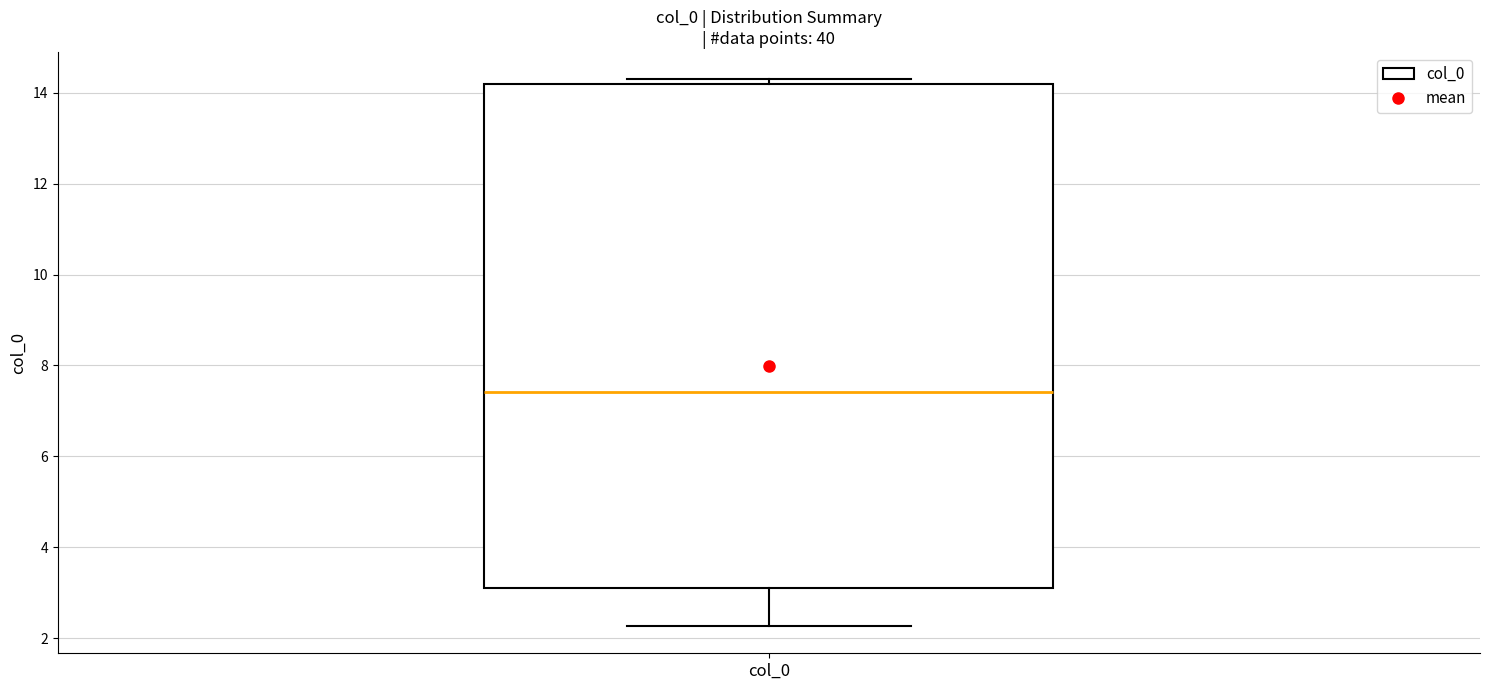

Read this box plot against the y-axis: the position of the median line, the range covered by the box, and the ends of both whiskers. The values are not printed on the chart, so give them approximately, as read against the axis.

median 7.4, box 3.0 to 14.2, whiskers 2.2 to 14.2 (just above the box's upper edge)